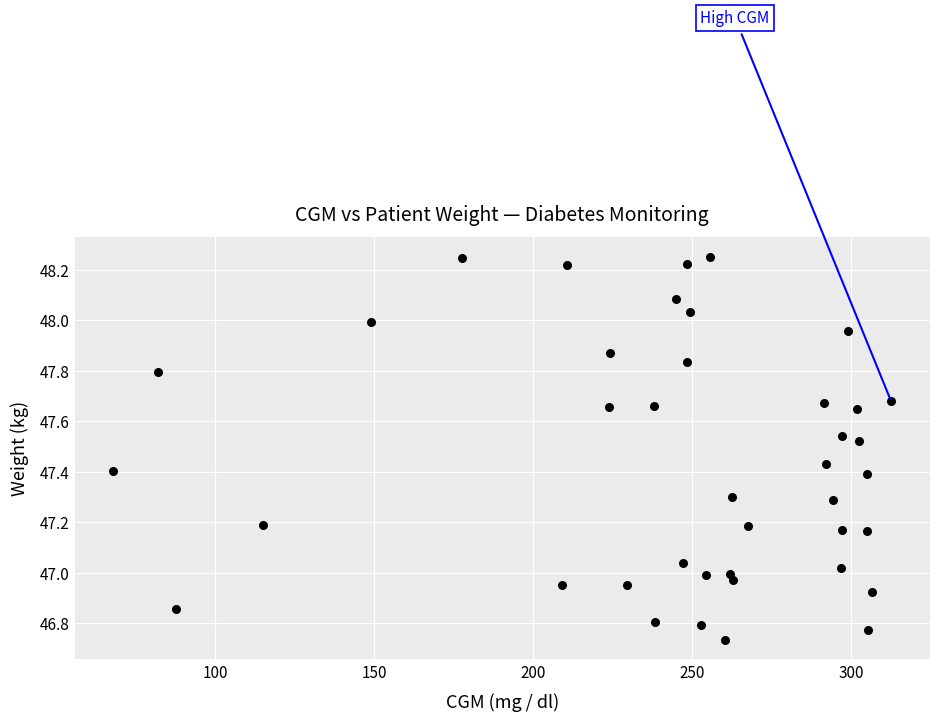

What is the range of X values (max minus min)?

244.6